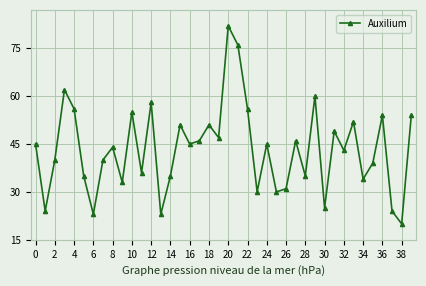

How many lines are shown in the chart?

1